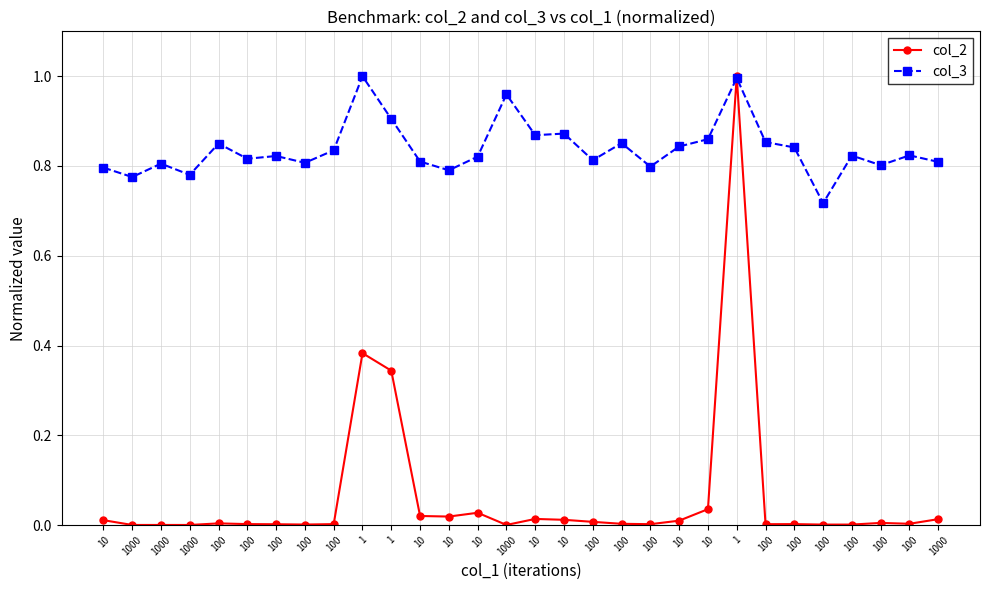

What is the total value across all series at 10?

0.8